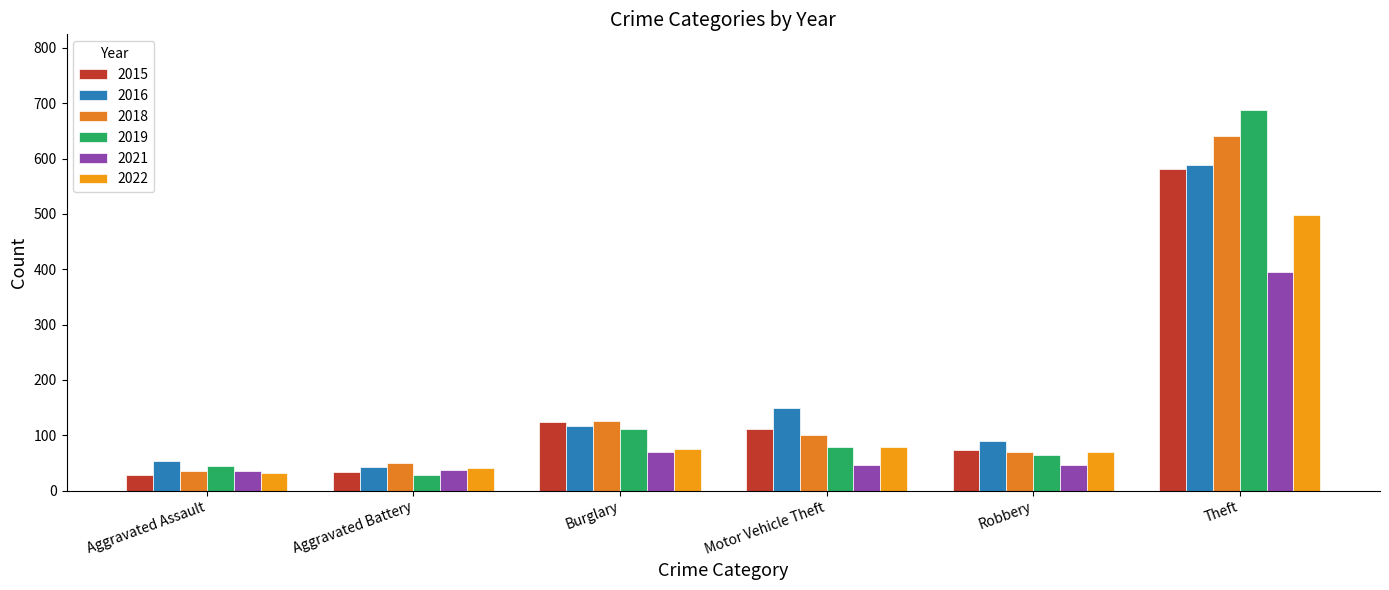

What is the highest value of the 2015 series?

581